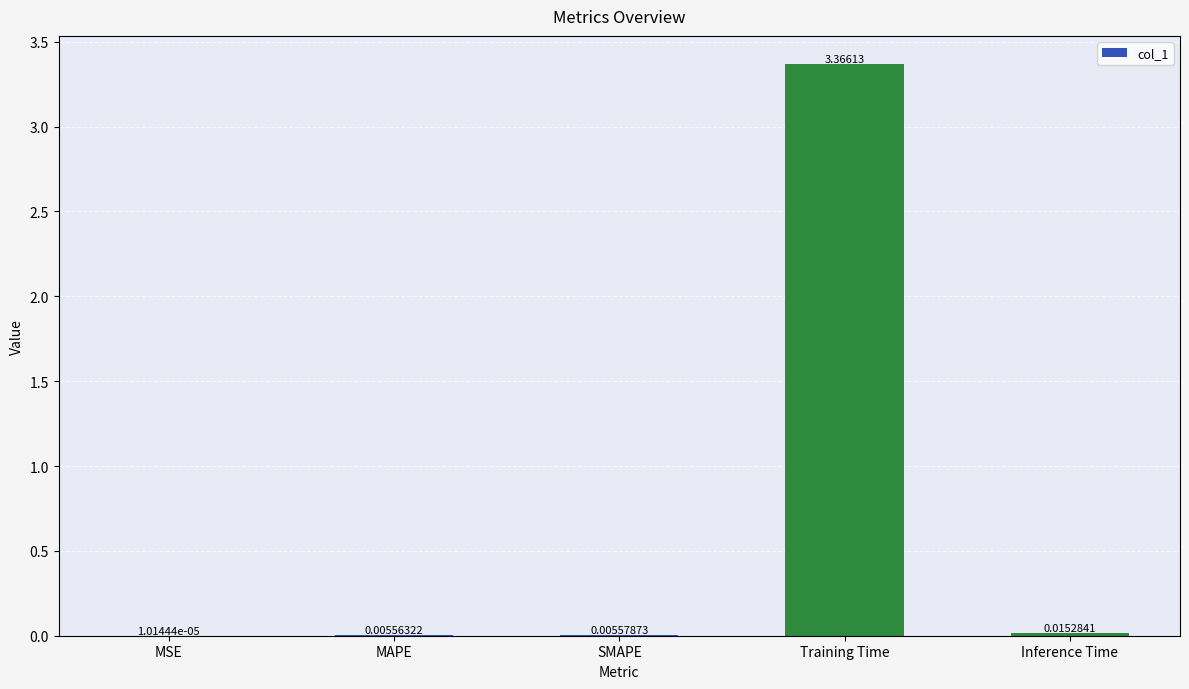

At which category does the chart reach its peak across all series?

Training Time